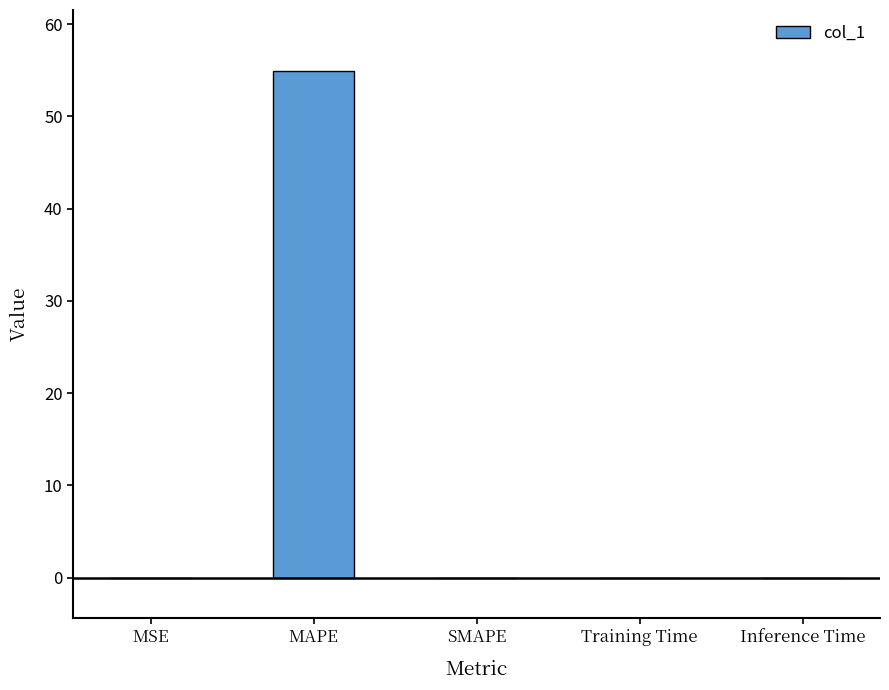

Read the value at MAPE.

54.9